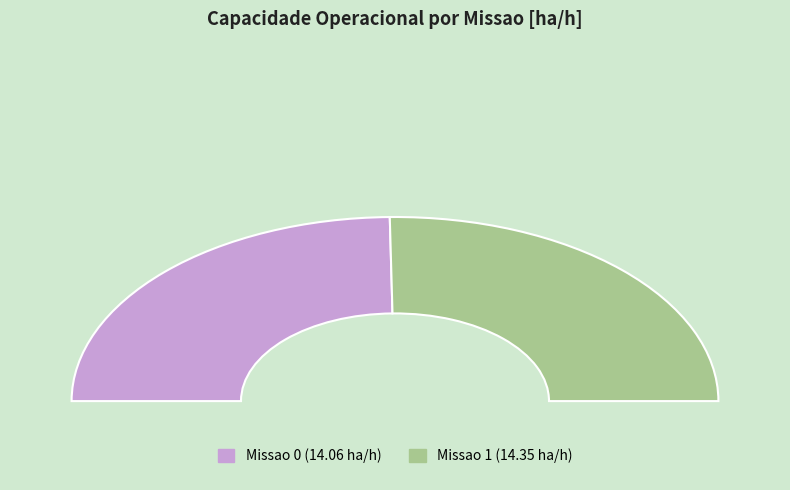

What is the largest slice in the pie chart?

1